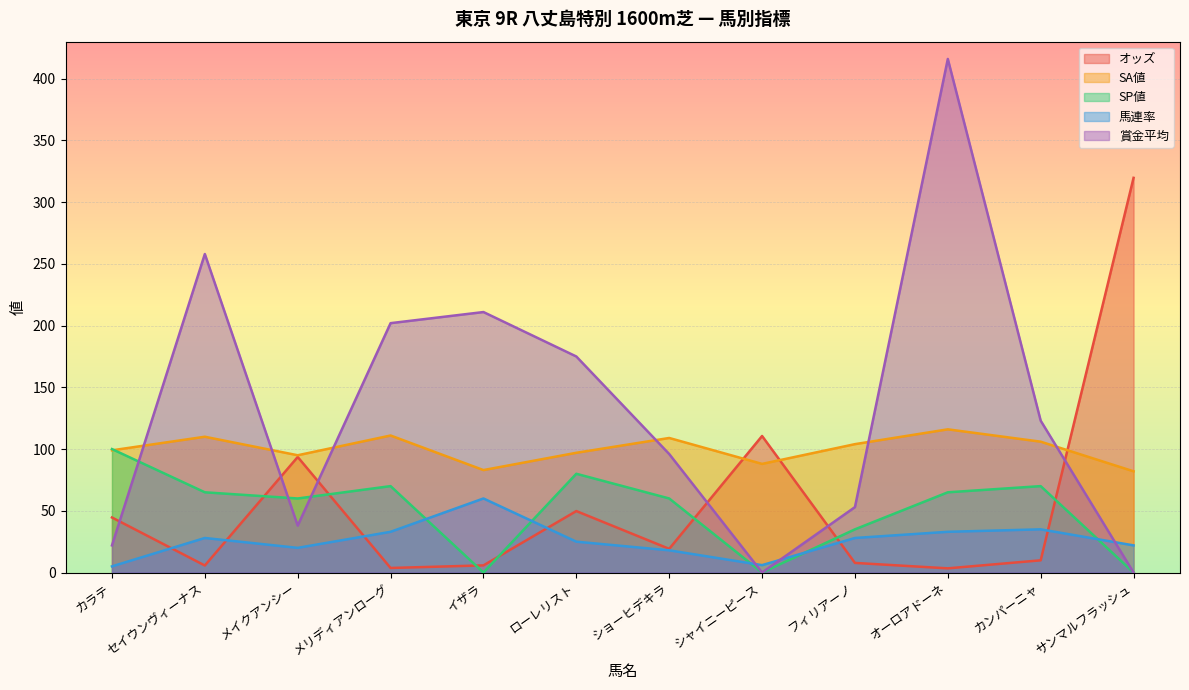

What are all the series names shown in the legend?

オッズ, SA値, SP値, 馬連率, 賞金平均